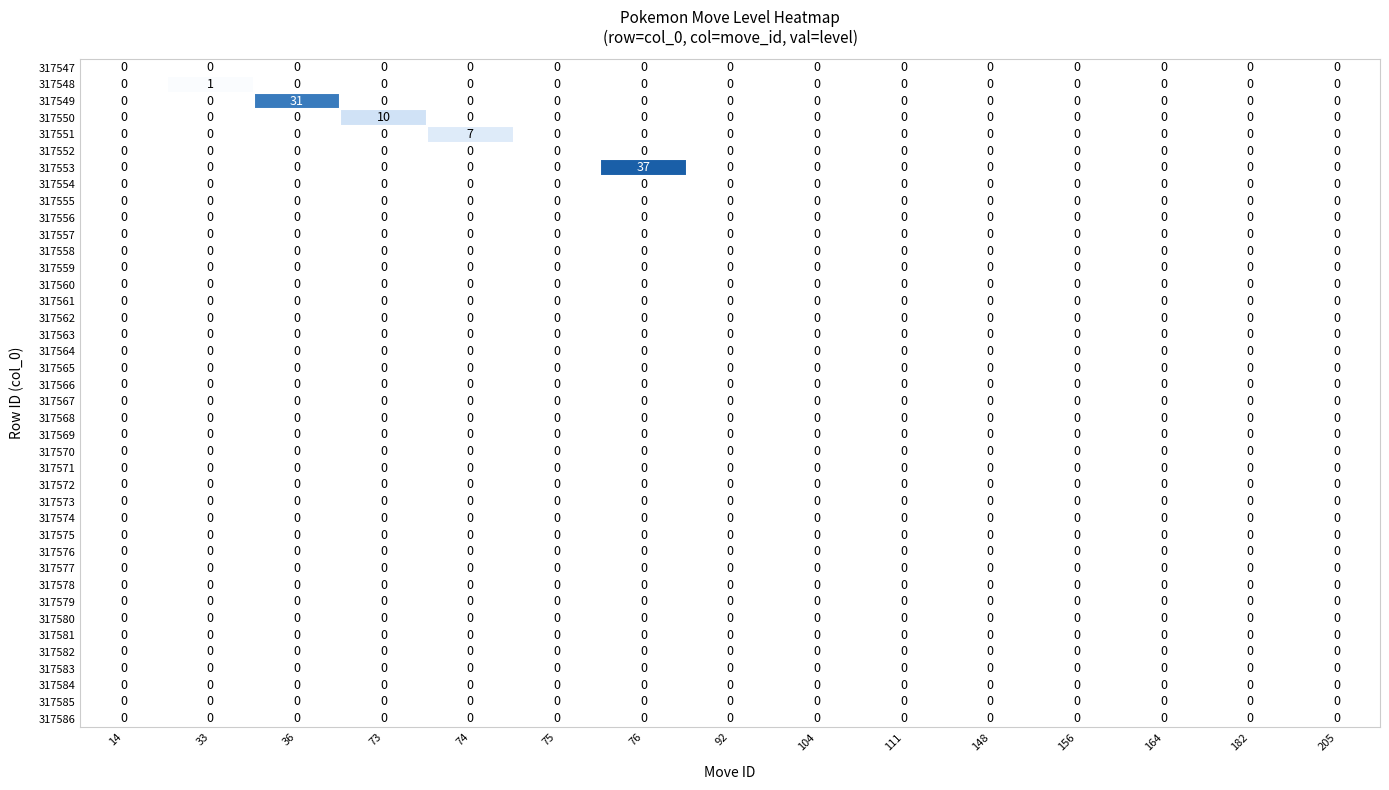

At which category is the sum across all series the highest?

76